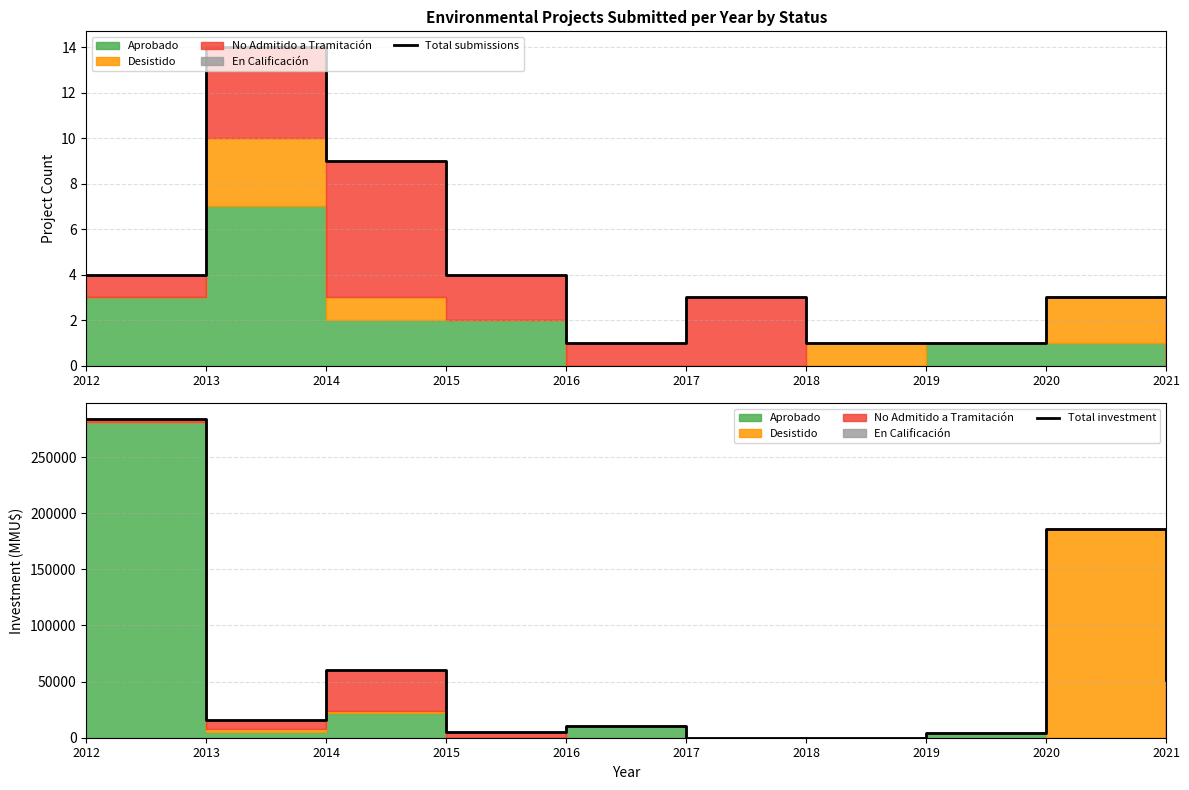

Does the chart have visible grid lines?

Yes